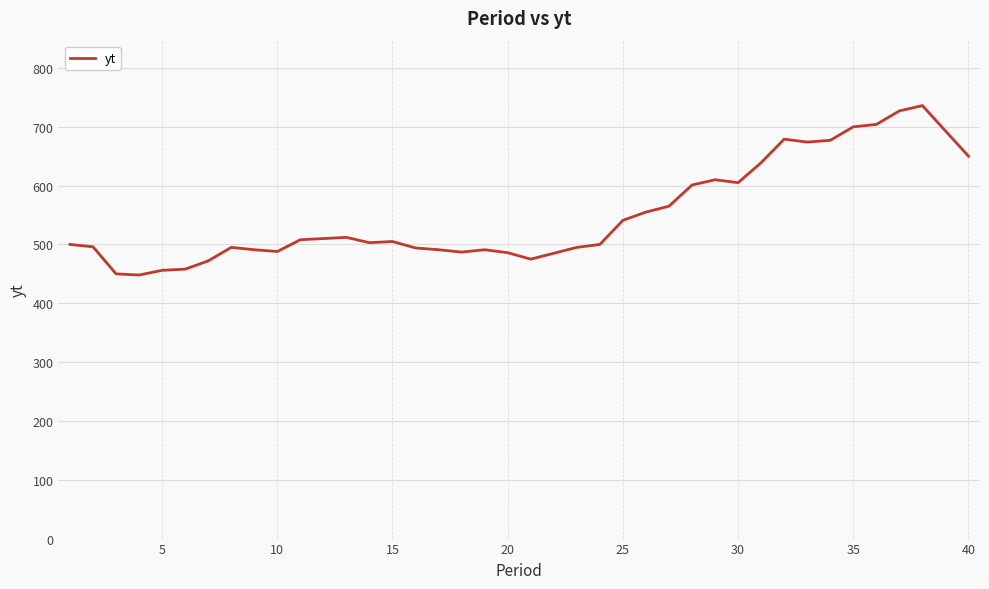

What is the maximum value shown in the chart?

736